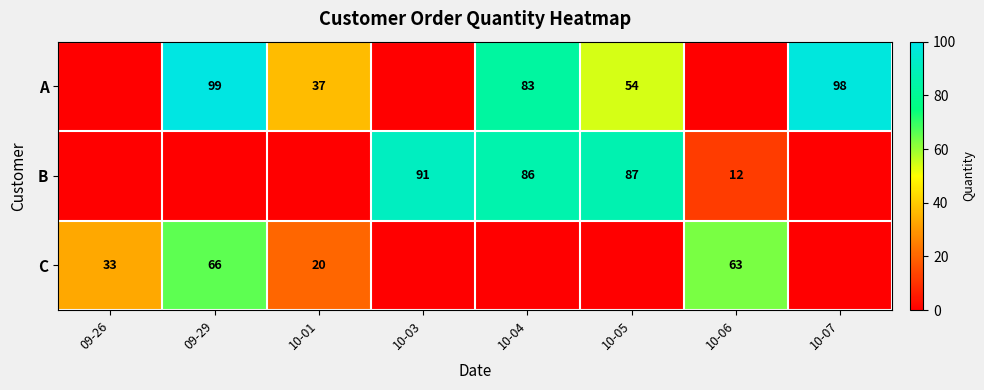

True or false: C has a value of 66 at 09-29.

True